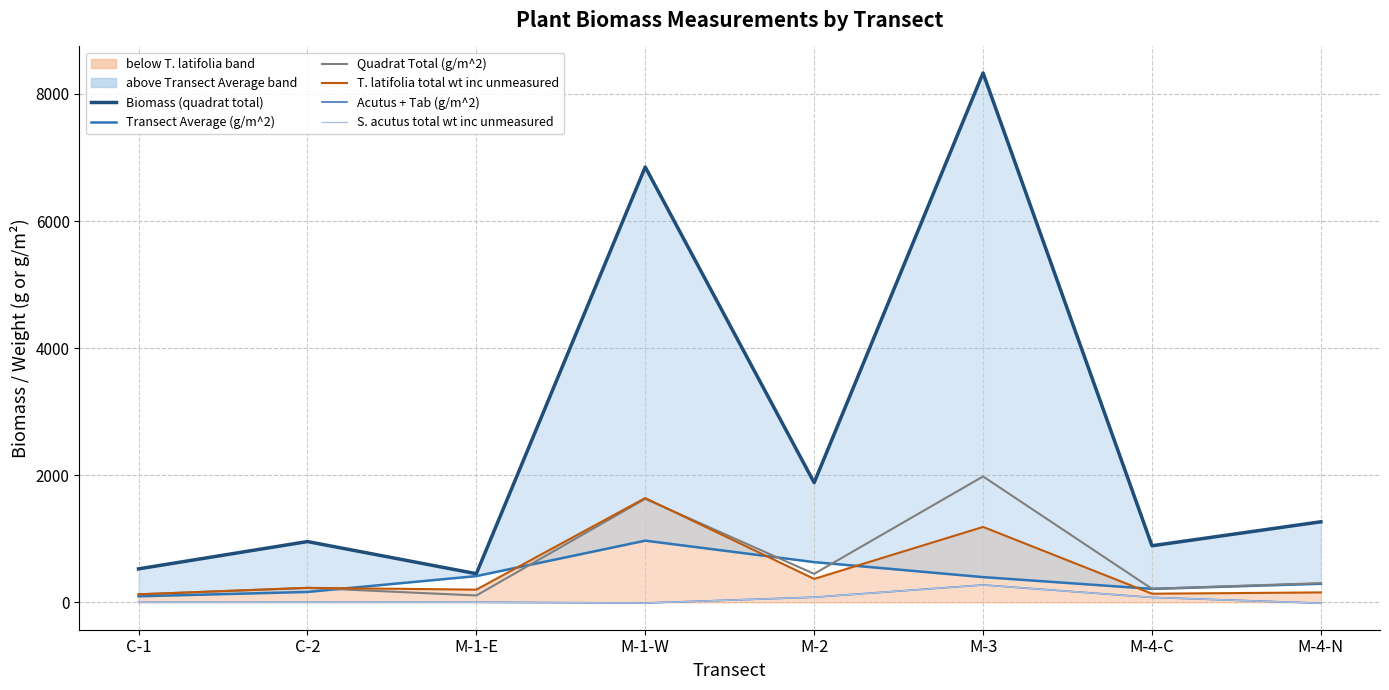

Count the number of categories in the chart.

8